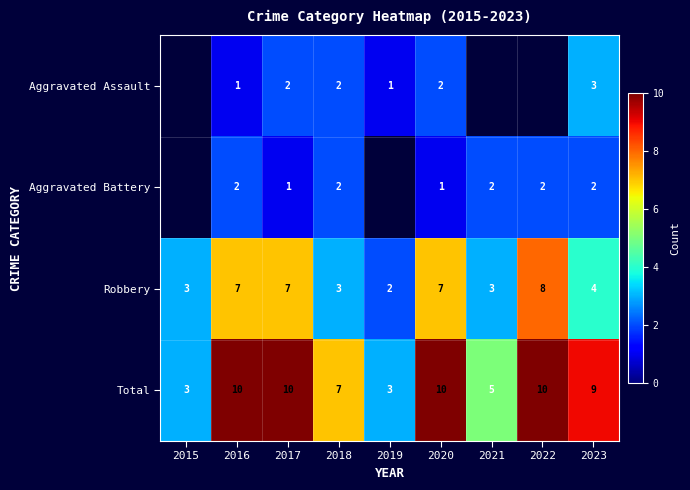

True or false: Robbery has a value of 3.0 at 2018.

True